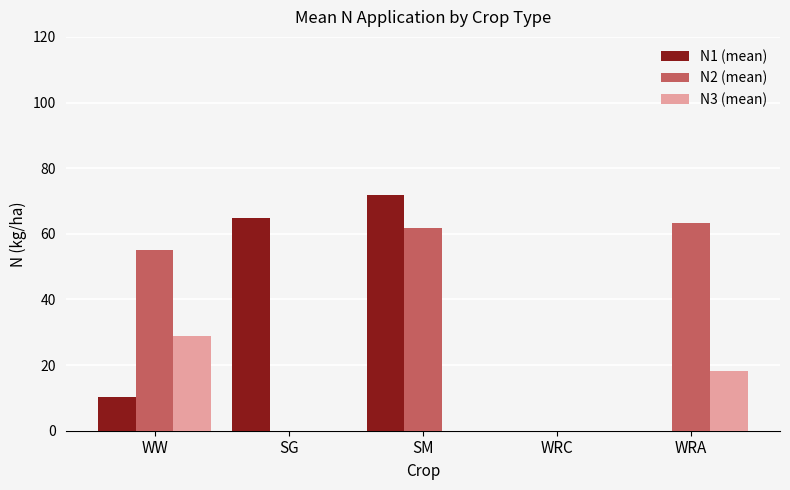

Between SM and WRA, which series saw the biggest shift?

N1 (mean)